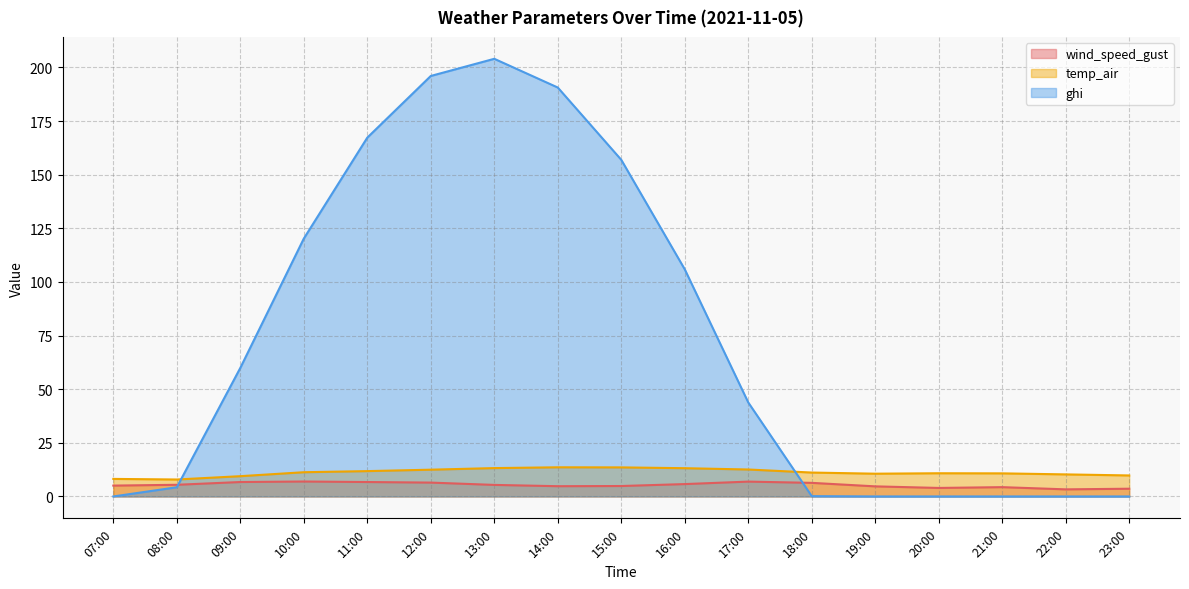

Which category has the lowest value across all series?

07:00